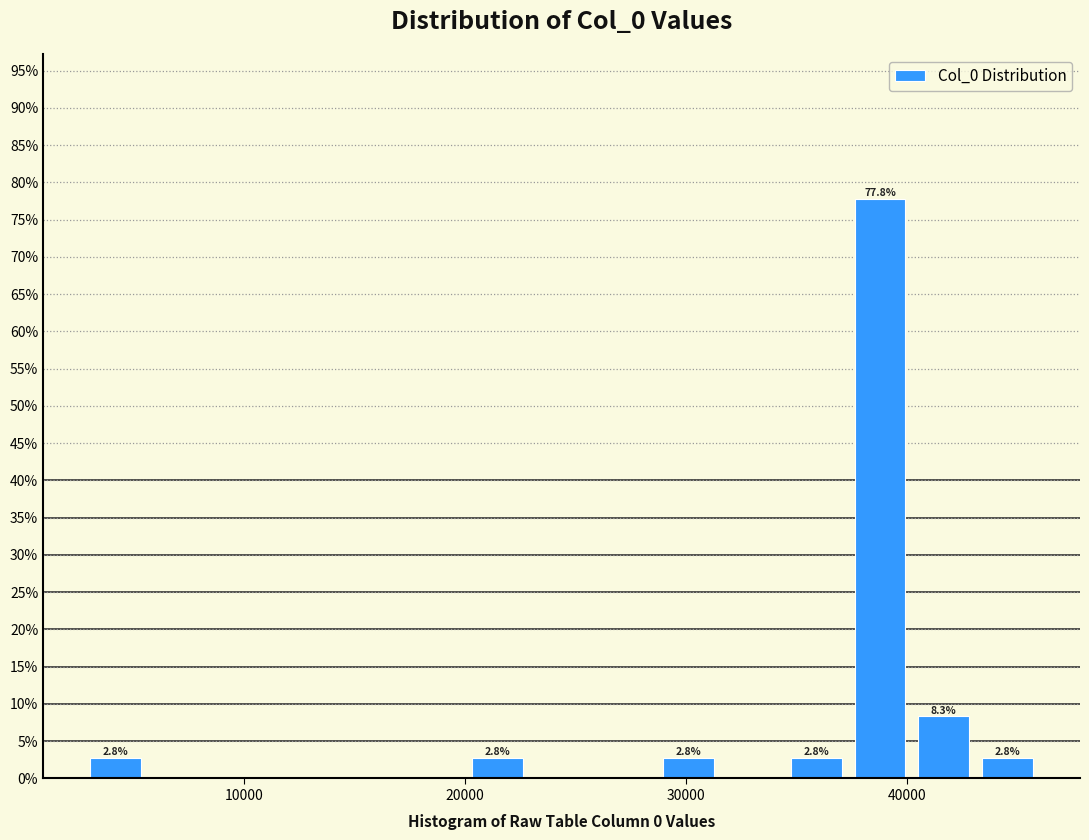

Read against the x-axis, roughly where is the centre of the tallest bar?

39000